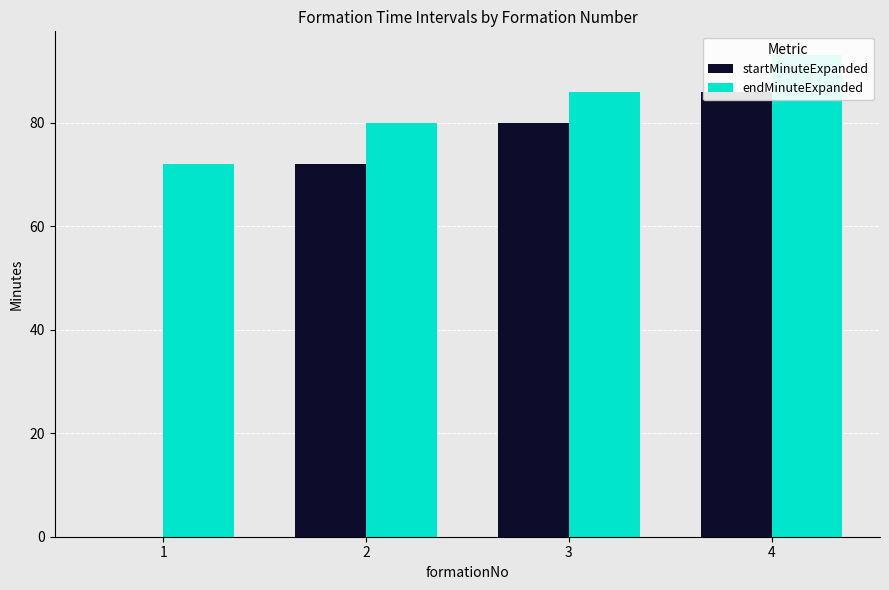

Which series has the largest total across all categories?

endMinuteExpanded